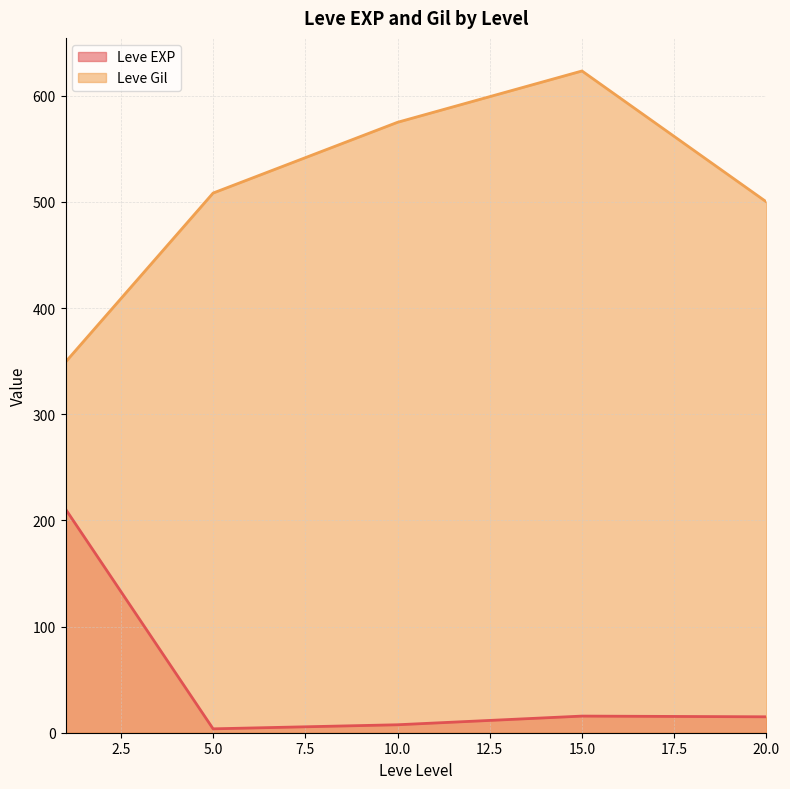

True or false: Leve Gil and Leve EXP intersect in this chart.

False